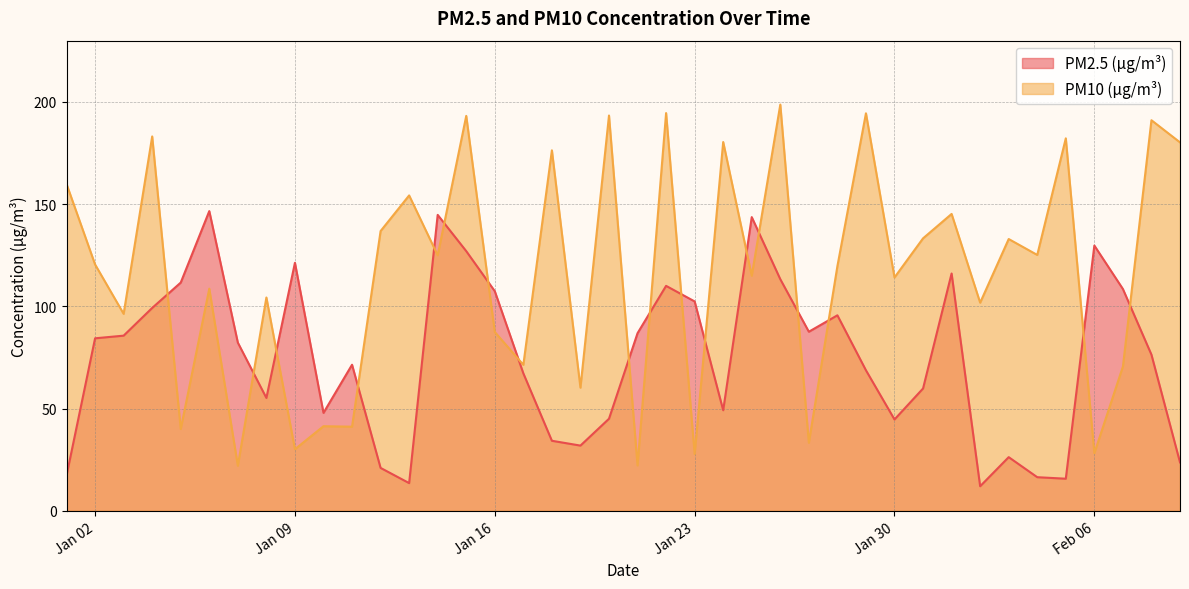

What is the total value across all series at Jan 09?

151.5